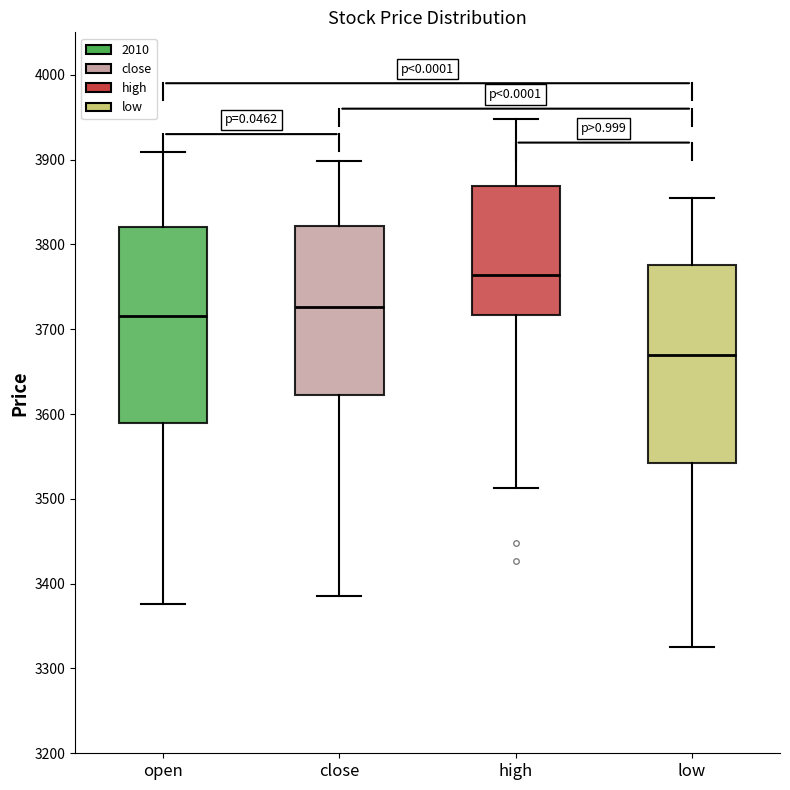

Which box's median line is the lowest?

low